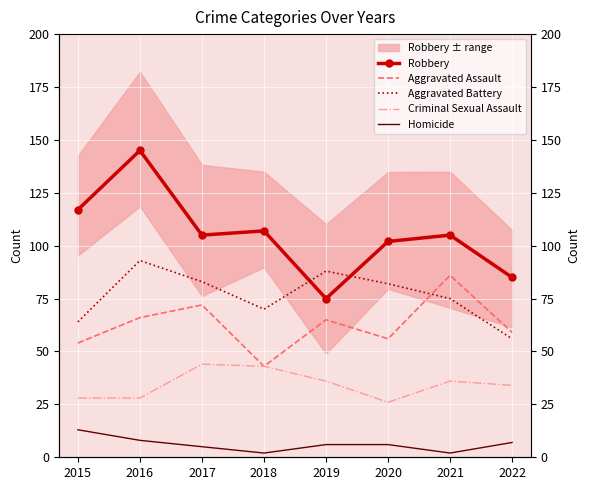

Rank the series by their maximum value, from highest to lowest.

Robbery, Aggravated Battery, Aggravated Assault, Criminal Sexual Assault, Homicide